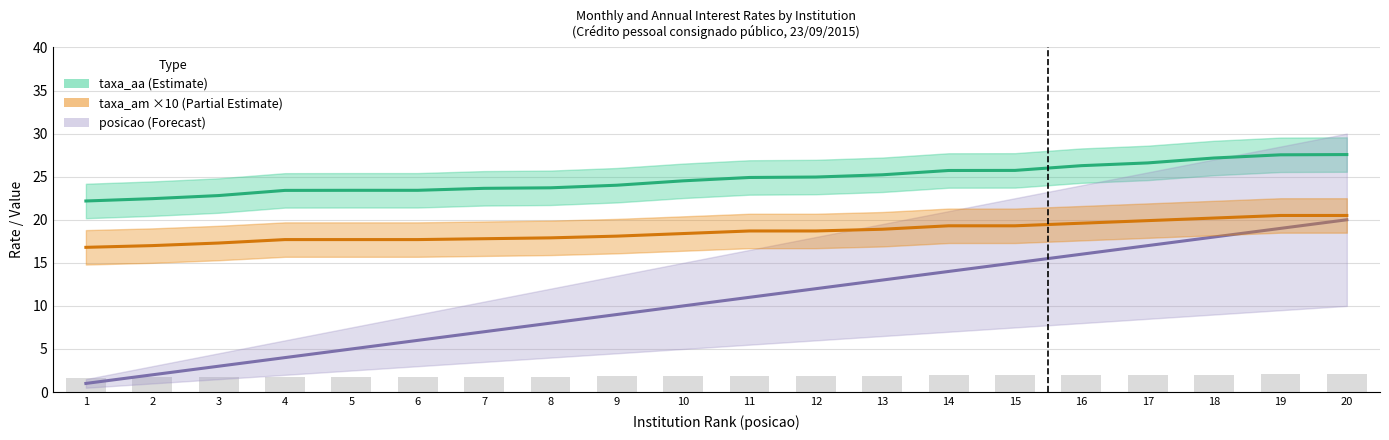

Are the bars grouped side by side (vs. stacked)?

Yes